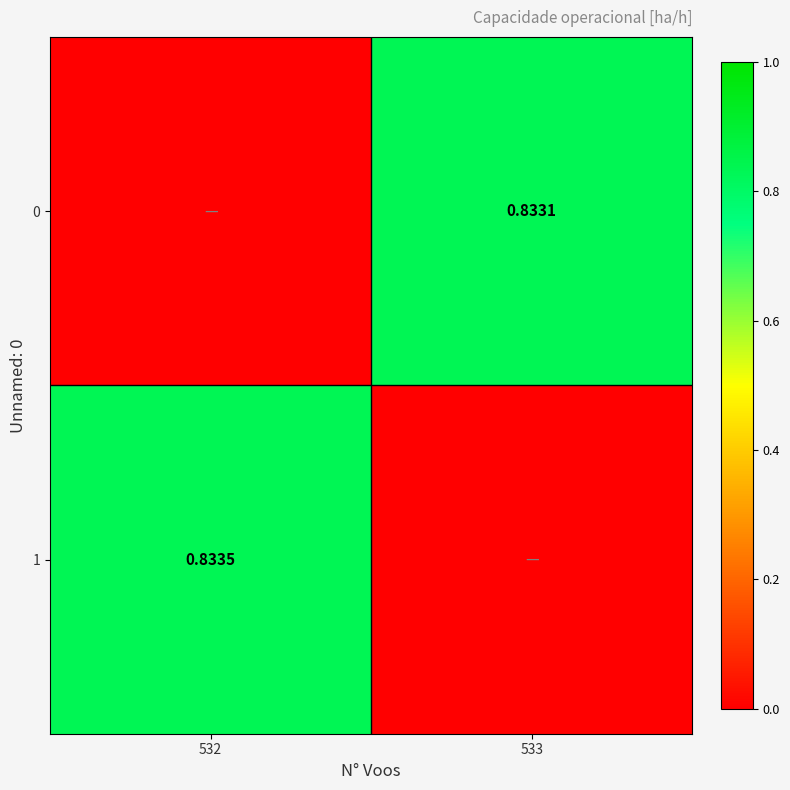

List the labels in order of 0 value, smallest first.

532, 533